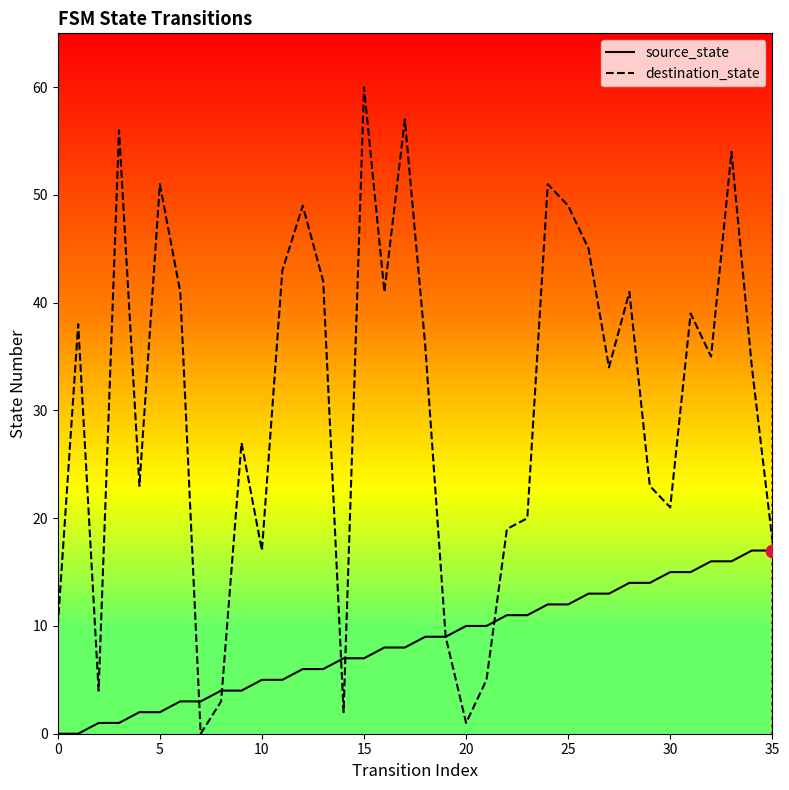

Which series contains the lowest Y value?

source_state